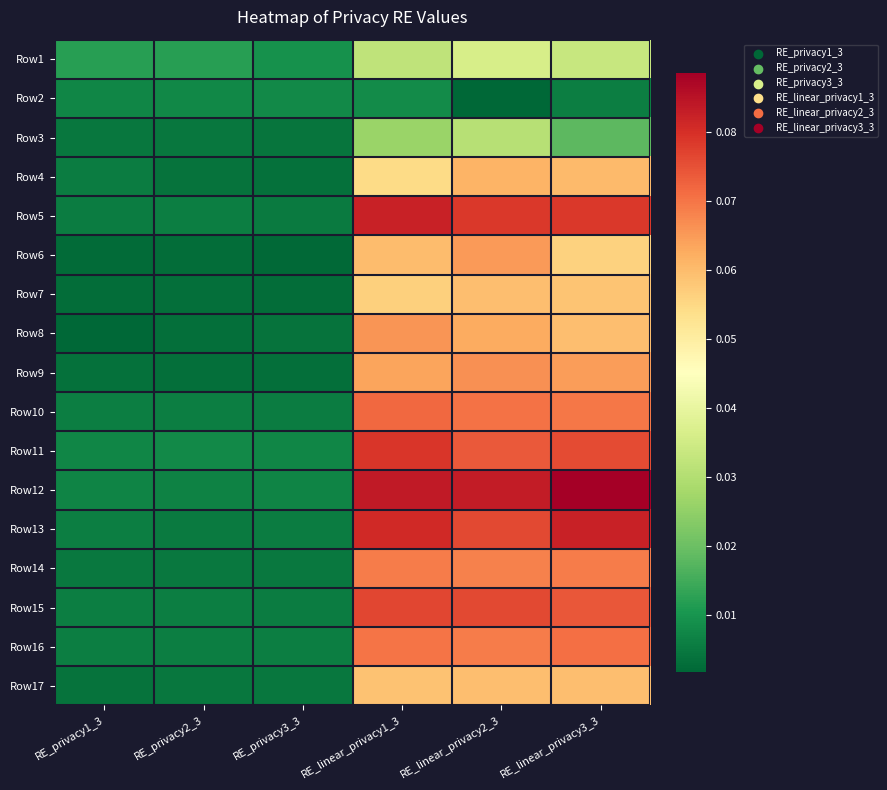

What is the maximum value shown in the chart?

0.1